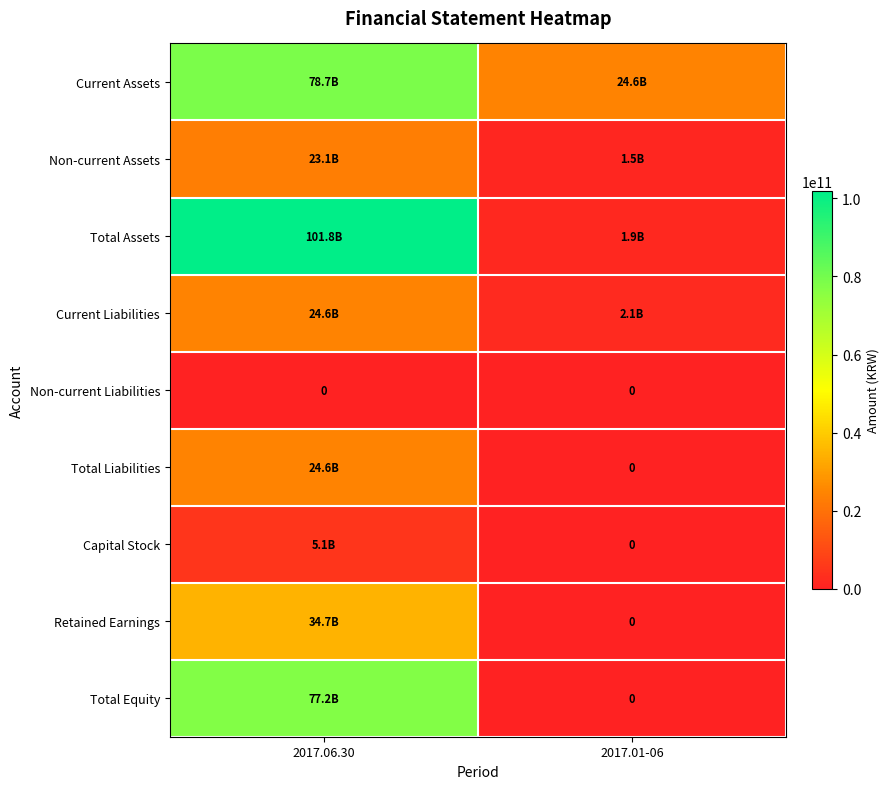

Which label corresponds to the largest value in the chart?

2017.06.30